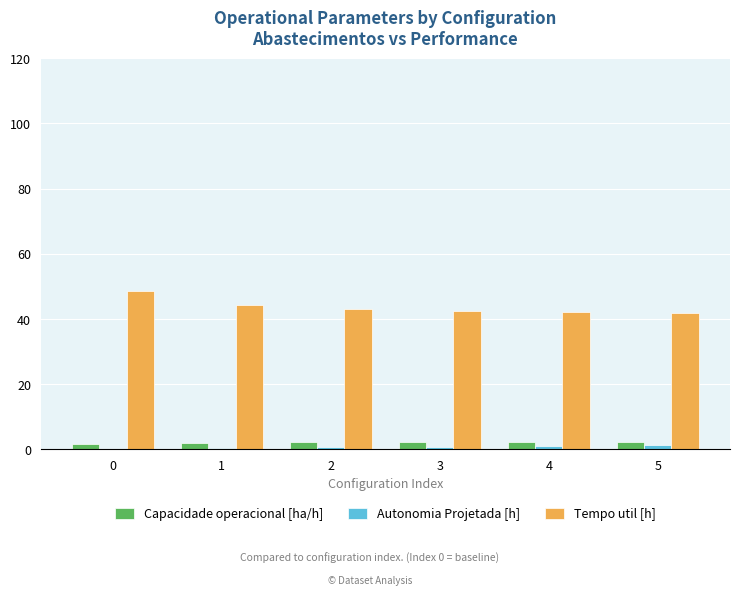

How many categories are shown in the chart?

6